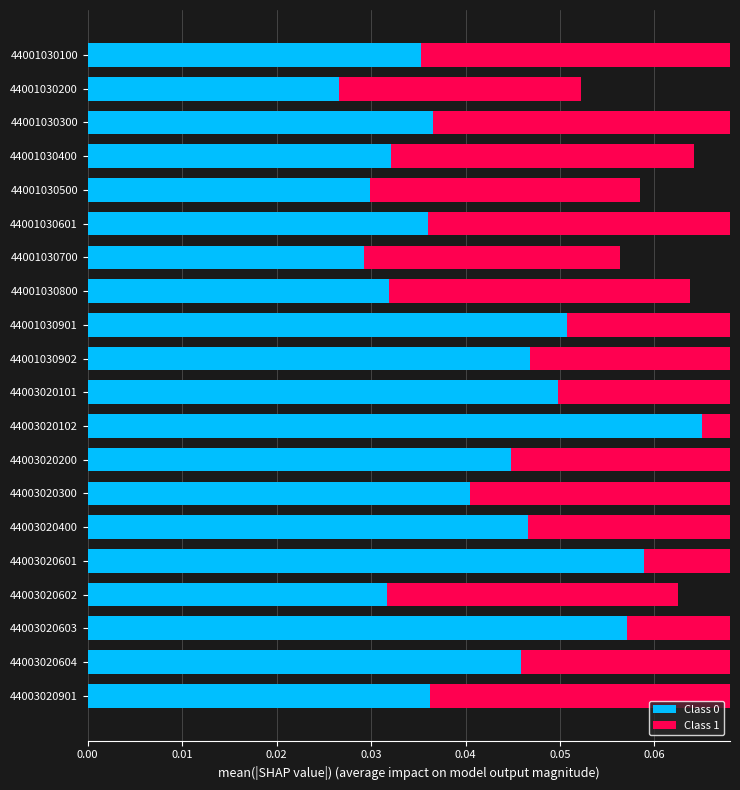

What is the greatest value displayed?

0.1